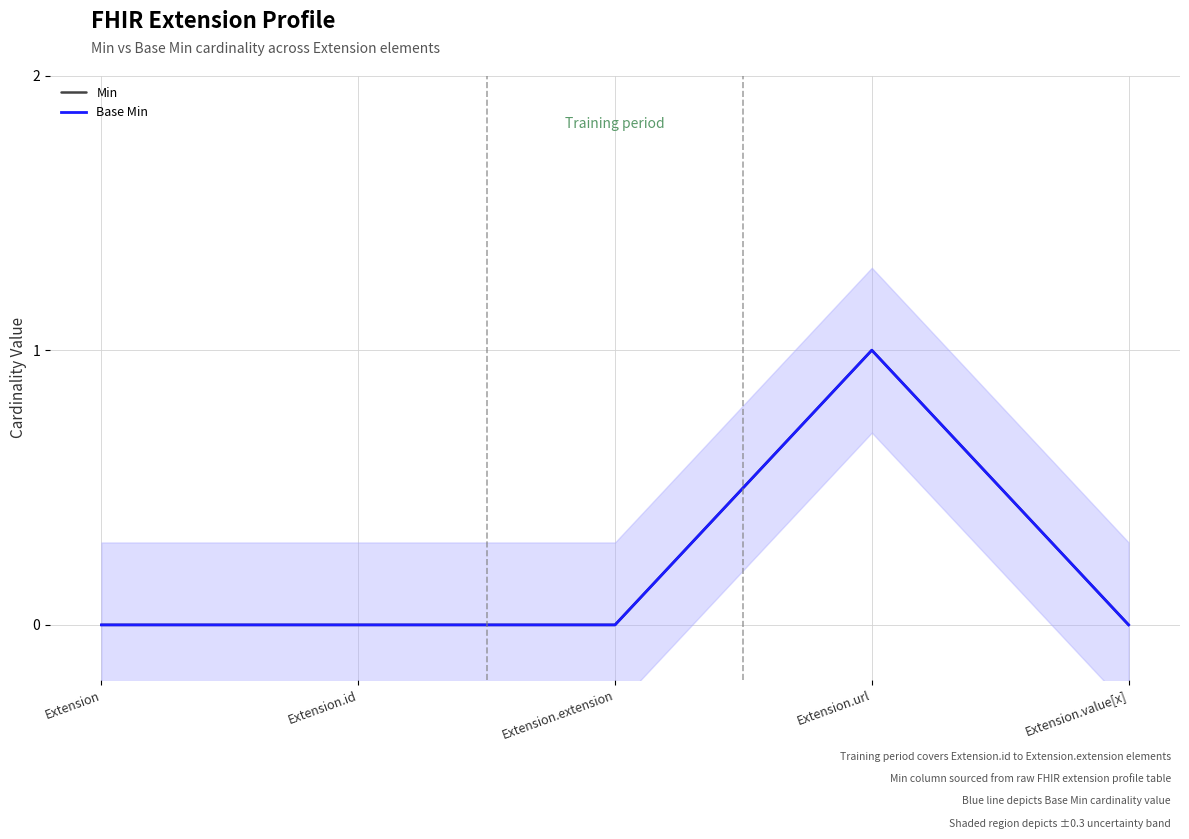

The Min series shows 0 at Extension.value[x]. True or false?

True